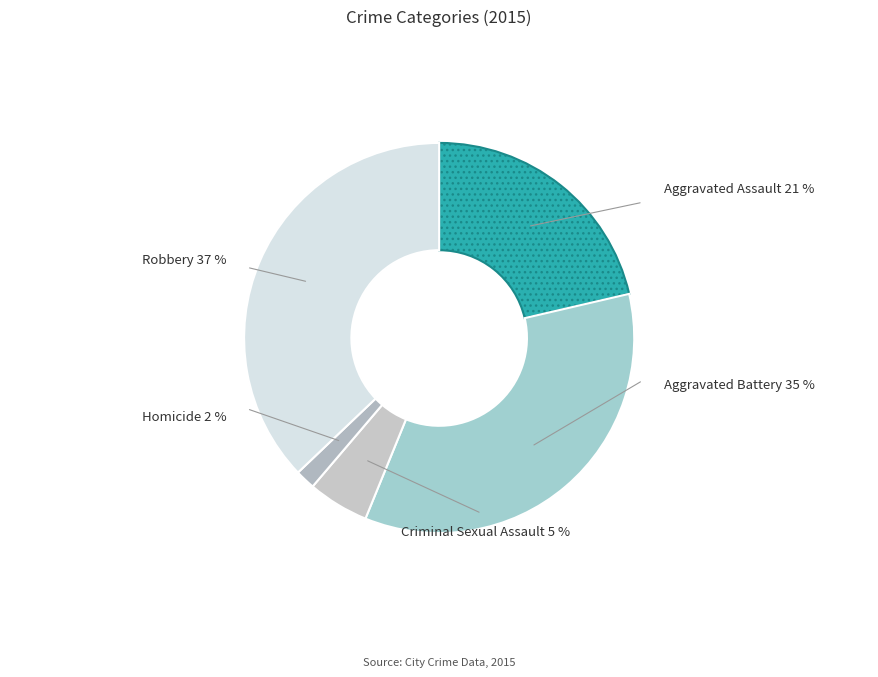

Rank the categories by value from highest to lowest.

Robbery, Aggravated Battery, Aggravated Assault, Criminal Sexual Assault, Homicide